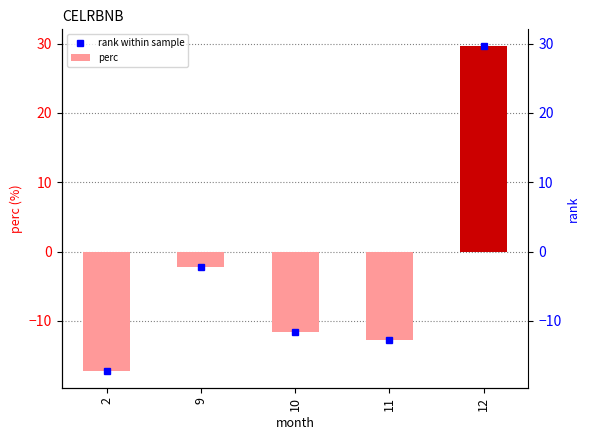

True or false: the data shows -21.5 at 11.

False